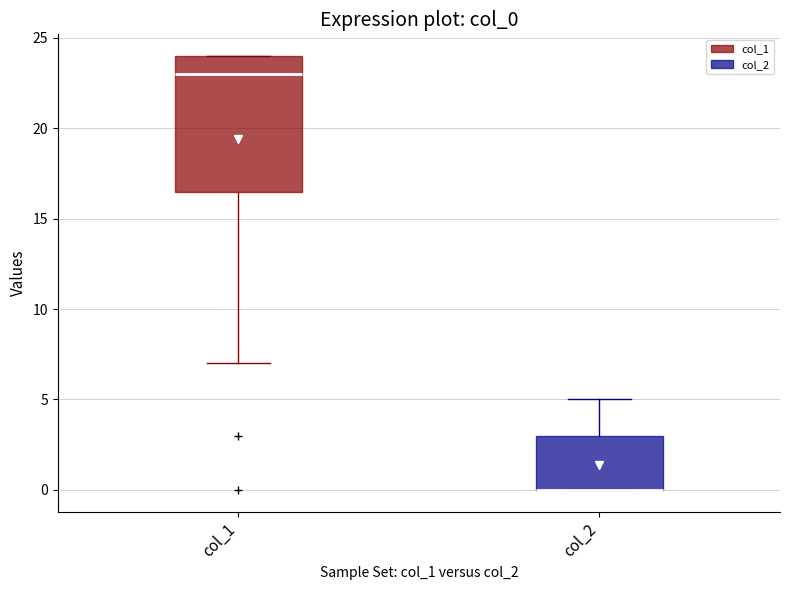

Reading left to right, read every box against the y-axis: the position of its median line, the range the box covers, and the ends of its whiskers. The values are not printed on the chart, so give them approximately, as read against the axis.

col_1: median 23.0, box 16.5 to 24.0, whiskers 7.0 to 24.0
col_2: median 0.0 (drawn on the box's lower edge), box 0.0 to 3.0, whiskers 0.0 to 5.0